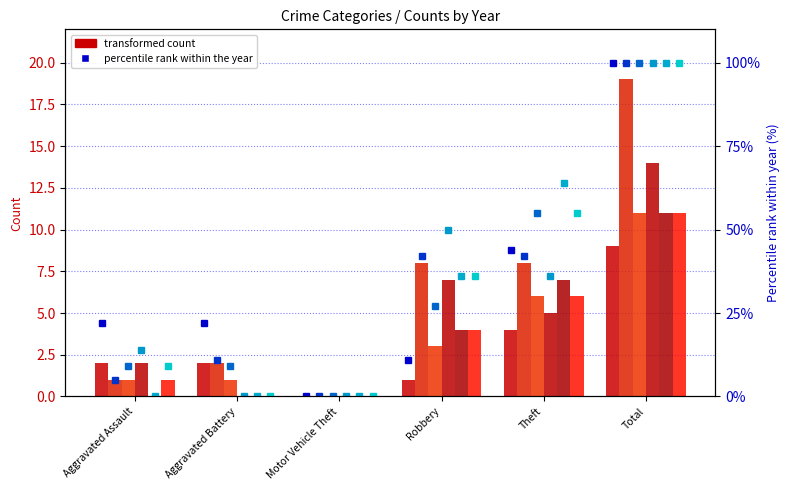

Does the chart contain stacked bars?

No